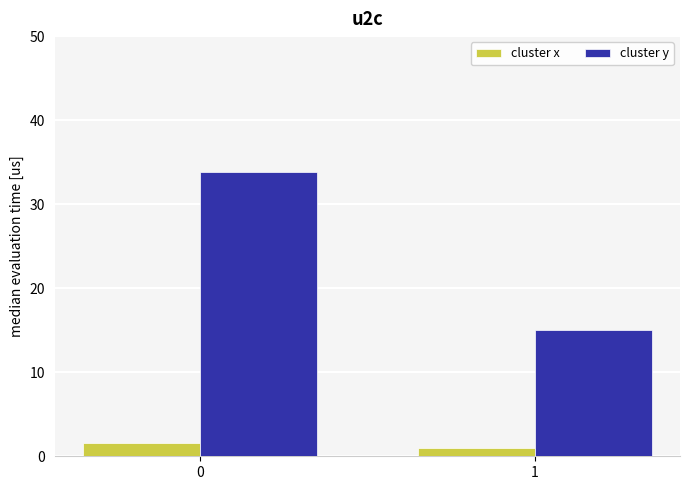

Are the bars horizontal?

No